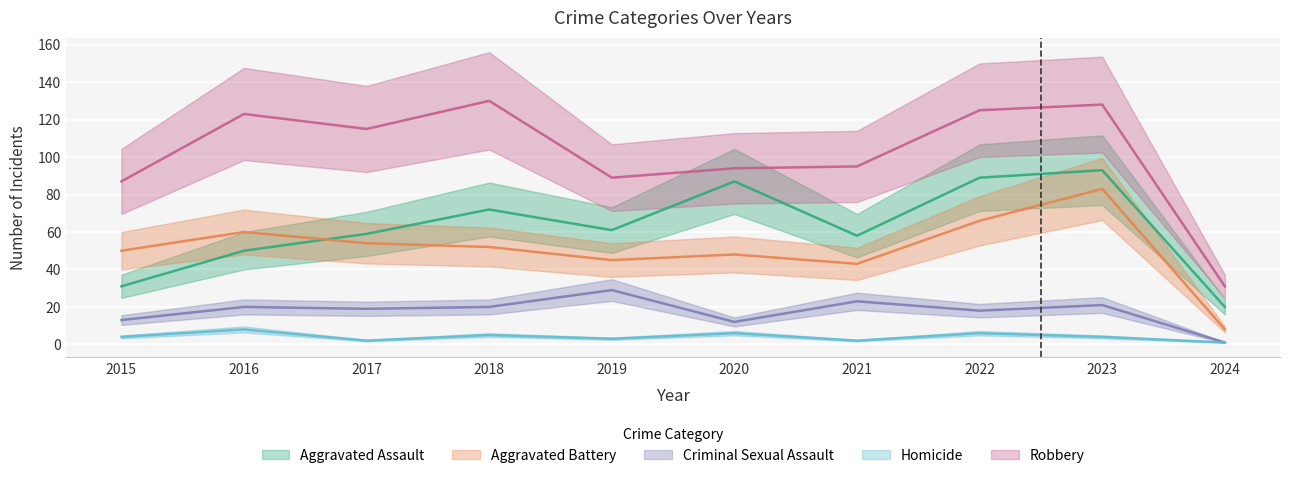

What is the difference between the second highest and second lowest values in the Aggravated Battery series?

23